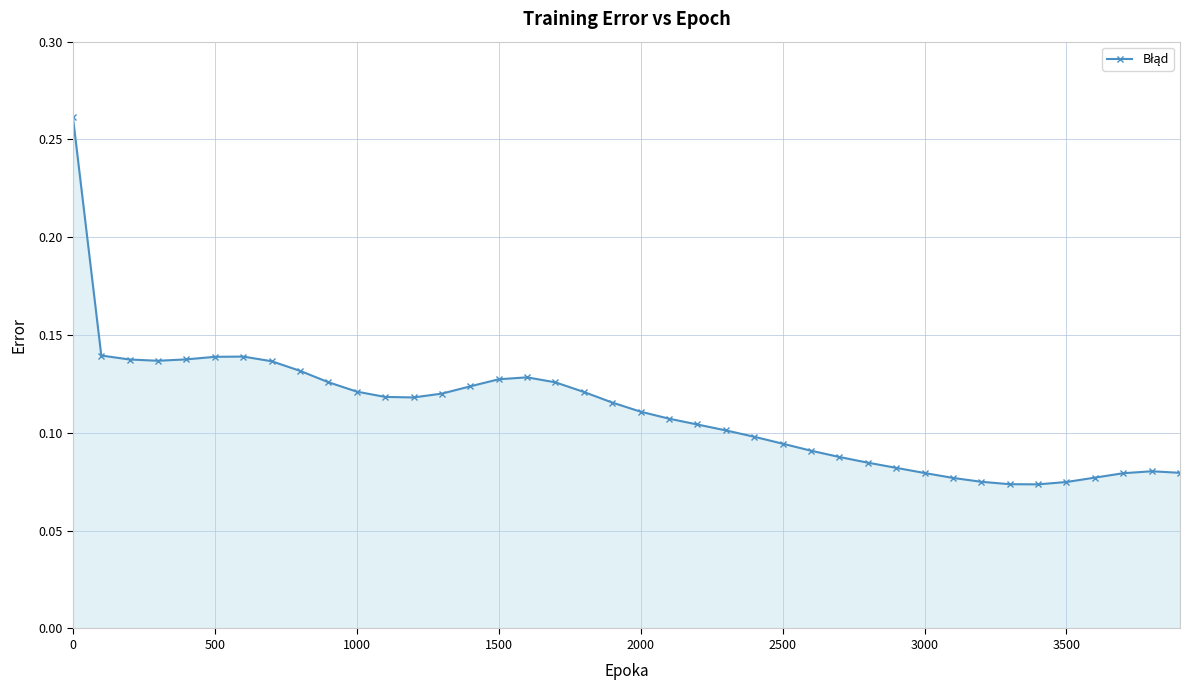

How many values are between 0 and 1?

40